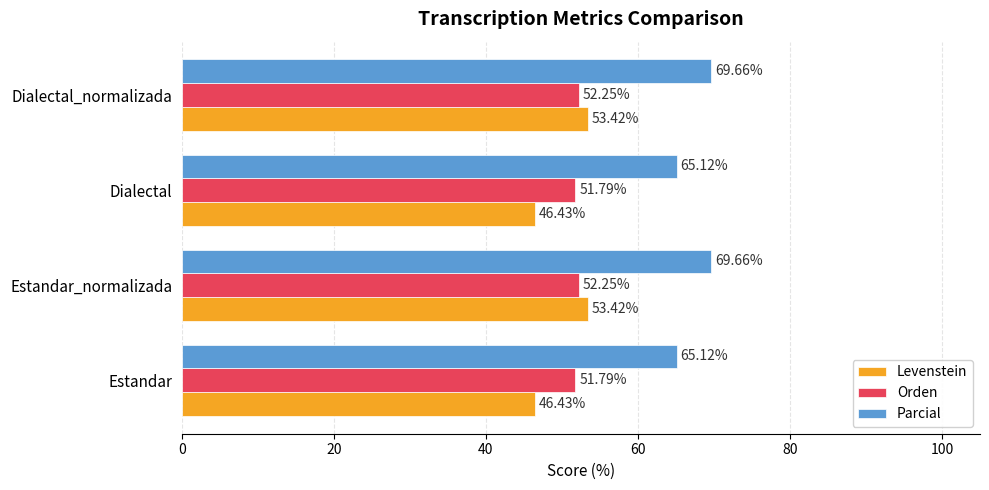

At how many categories does at least one series exceed 53?

4